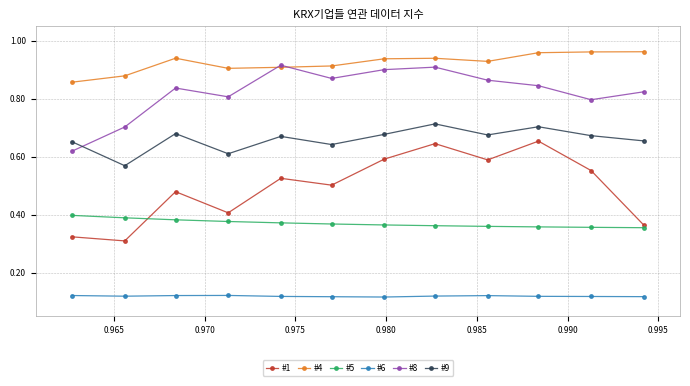

How many lines are shown in the chart?

6